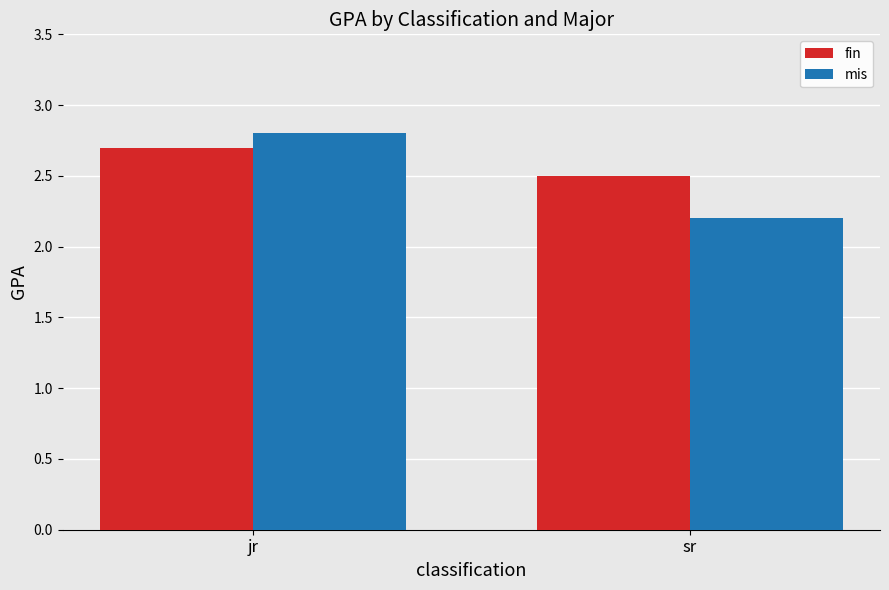

At which category is the sum across all series the highest?

jr